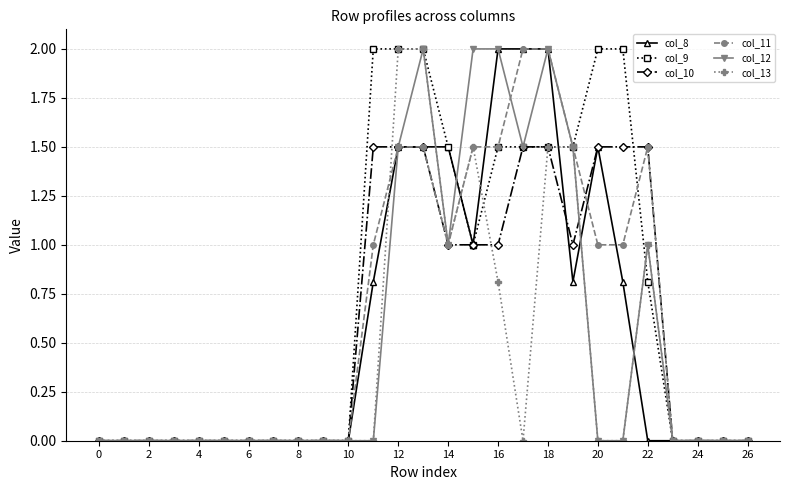

Count the number of data series in this chart.

6